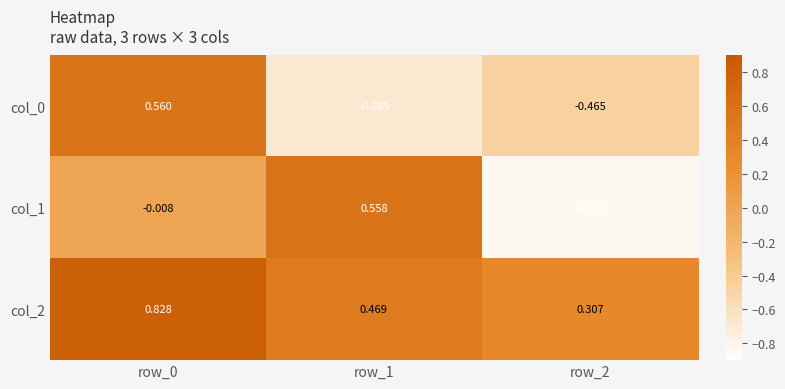

Is the value of col_0 at row_0 greater than the value of col_1 at row_1?

Yes